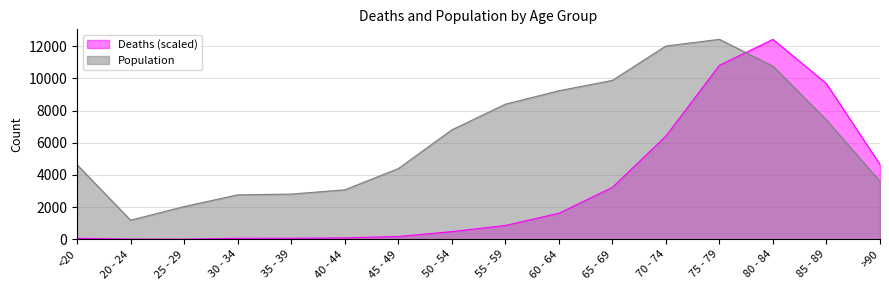

What is the total value across all series at >90?

8253.9